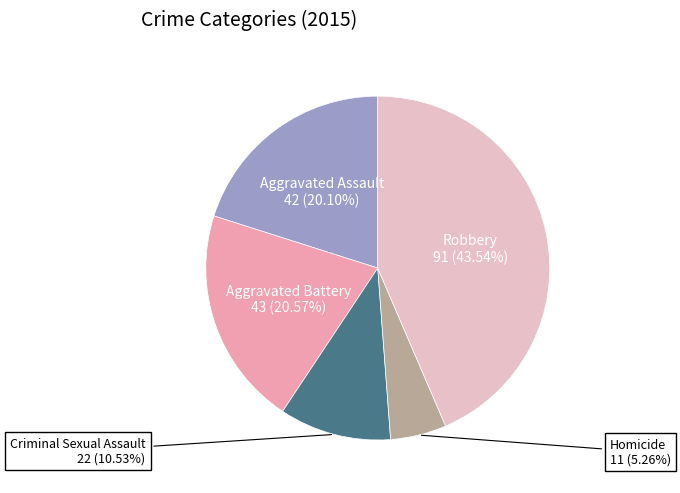

Is there a majority slice in this chart?

No